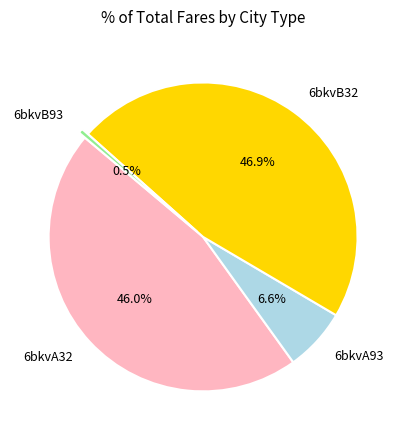

How many slices are in this pie chart?

4